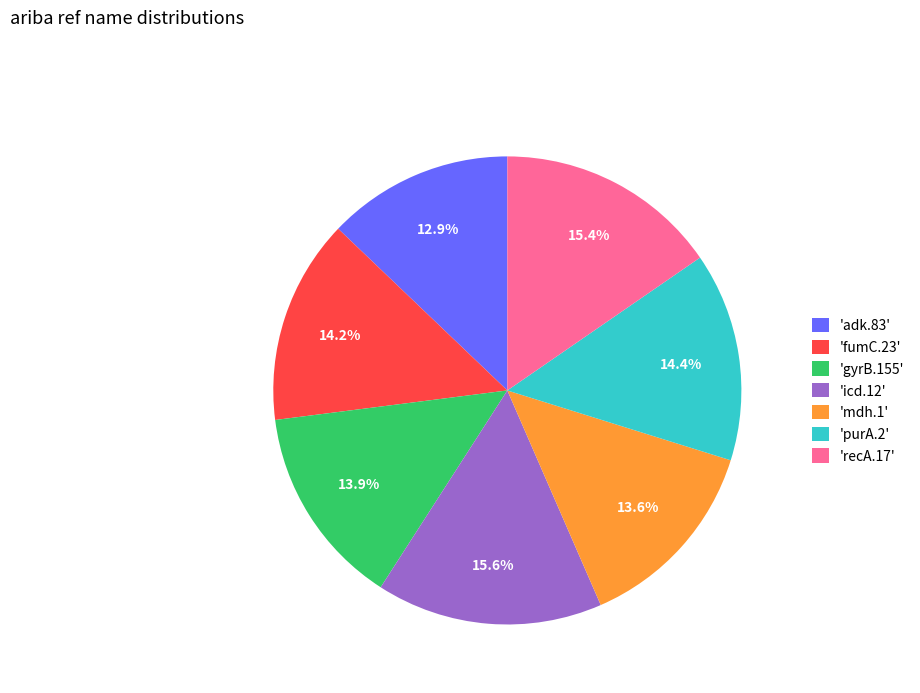

How many slices are in this pie chart?

7